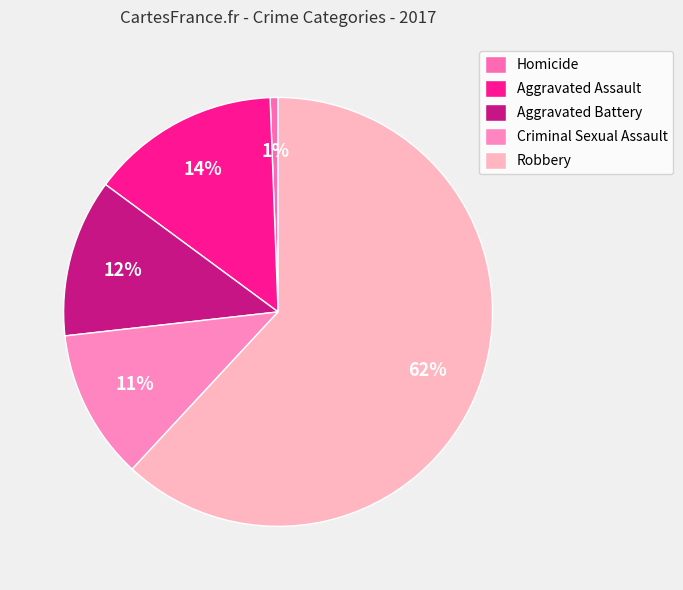

Rank the categories by value from highest to lowest.

Robbery, Aggravated Assault, Aggravated Battery, Criminal Sexual Assault, Homicide